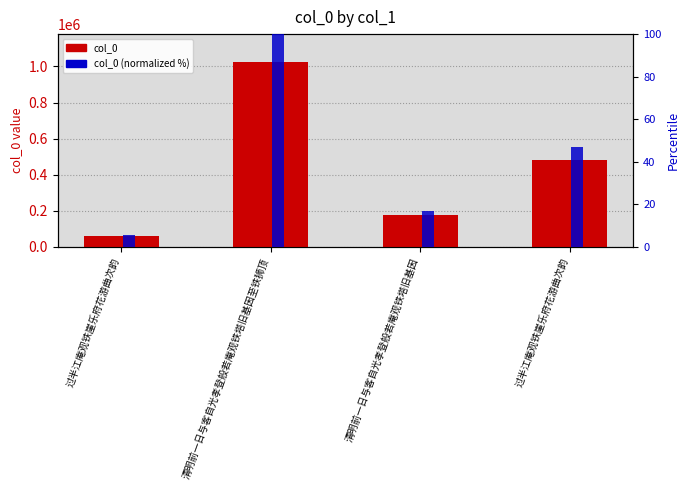

Where is col_0 (normalized %) nearest to the value 52?

过半江庵观铁崖乐府花游曲次韵